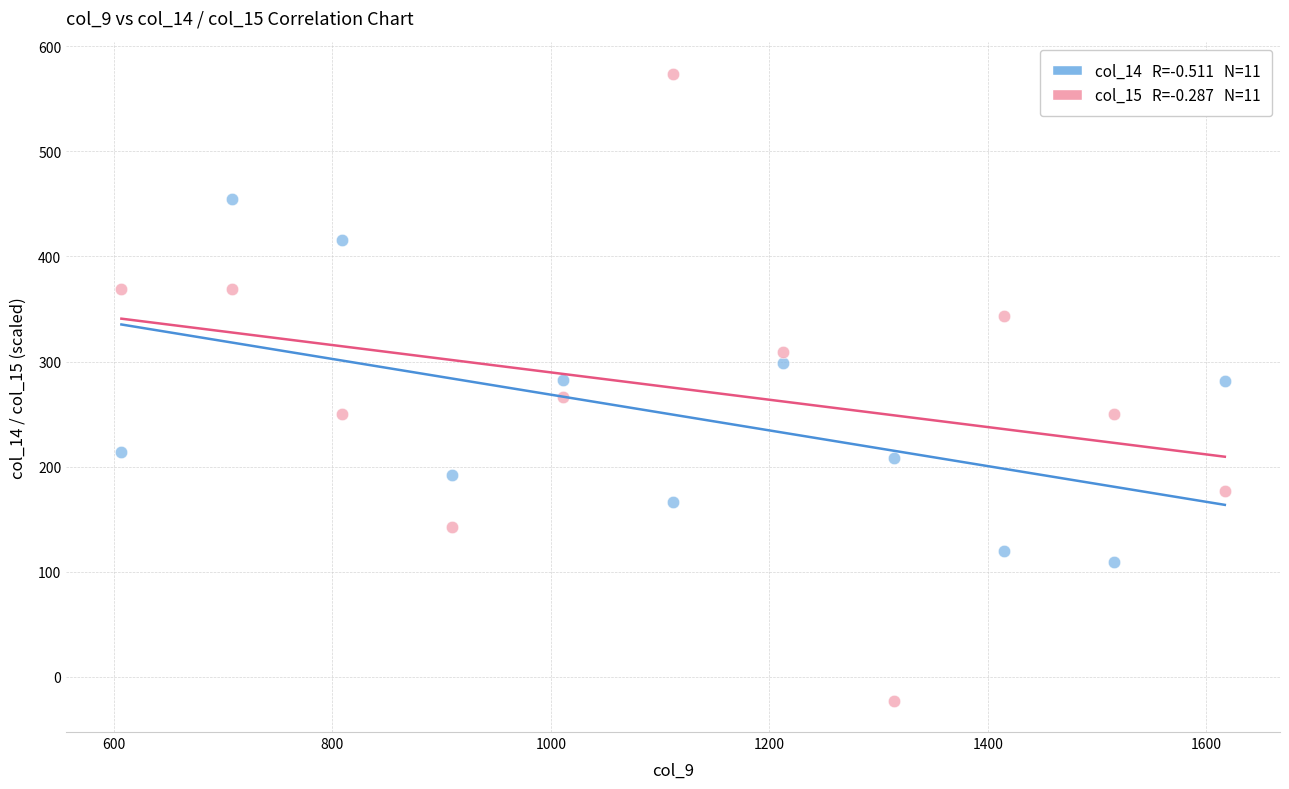

Across all data points, what is the range of X values (max minus min)?

1010.0